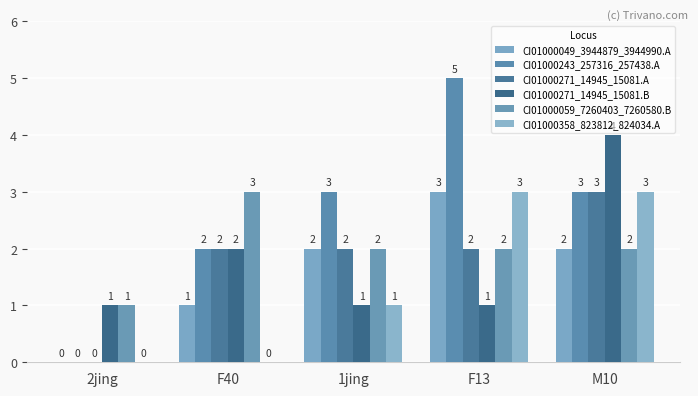

Which series changed the most between F40 and F13?

CI01000243_257316_257438.A